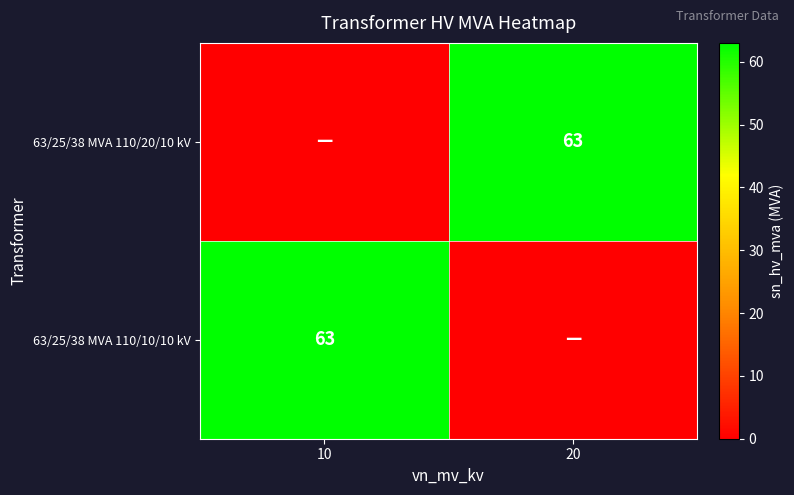

At how many categories does at least one series exceed 21?

2